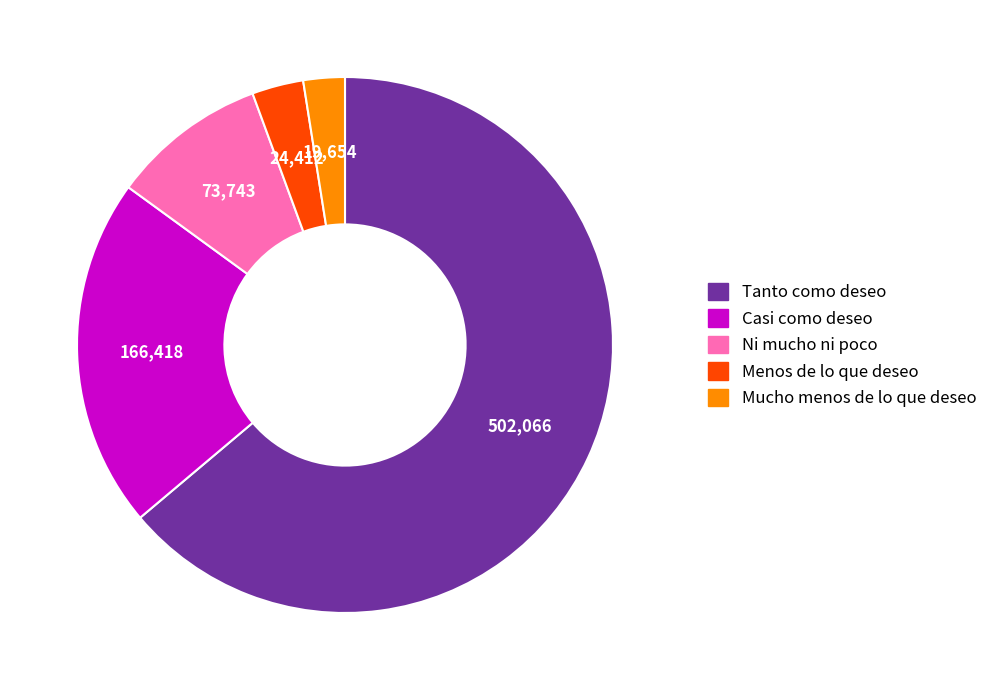

The Casi como deseo slice represents 33% of the pie. True or false?

False